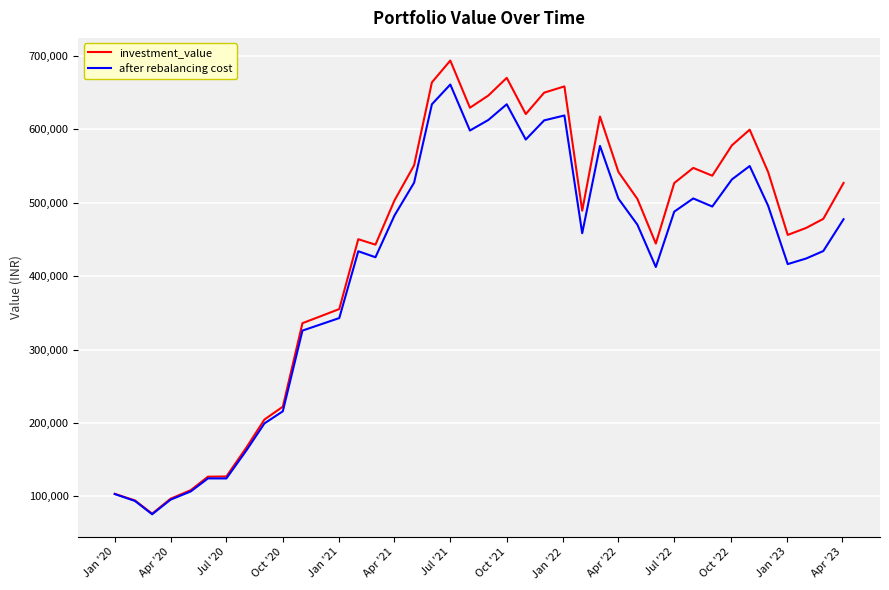

Which series has the widest spread of values?

investment_value